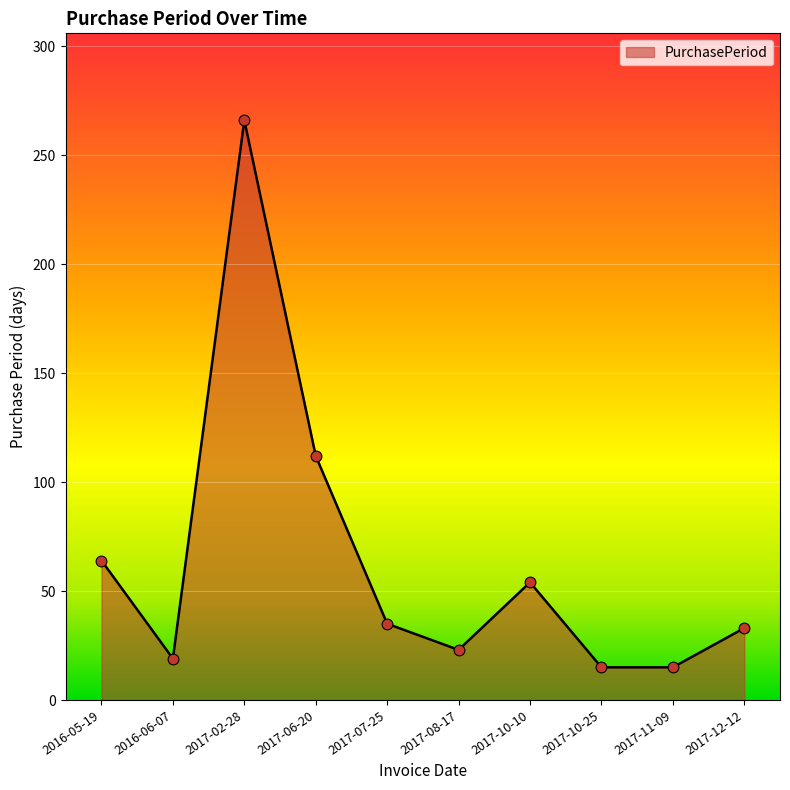

What is the change in value from 2017-07-25 to 2017-08-17?

-12